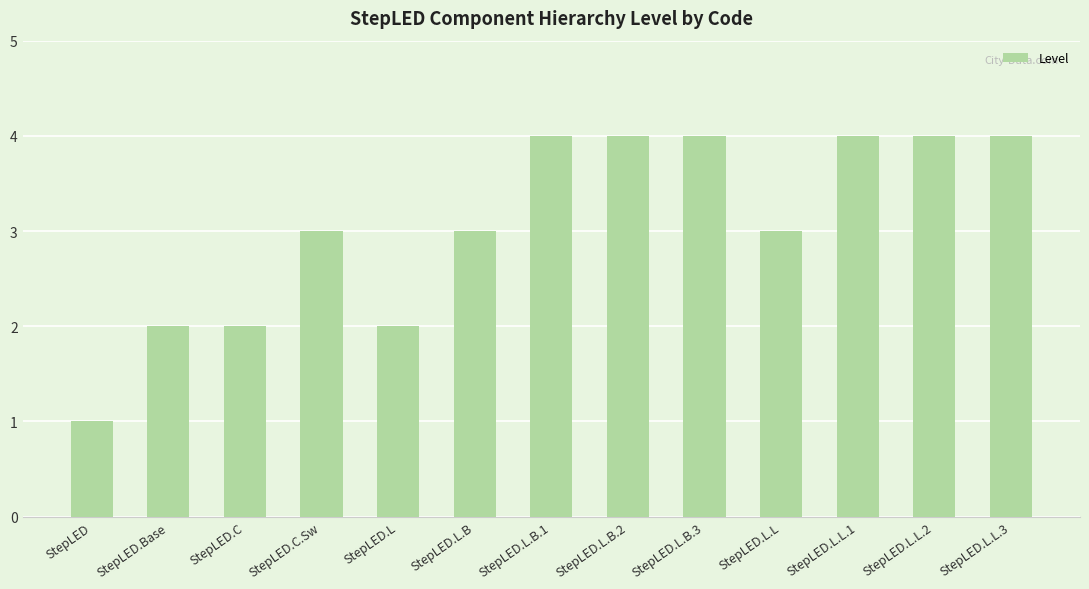

Reading left to right, transcribe all the data shown in this chart.

StepLED=1	StepLED.Base=2	StepLED.C=2	StepLED.C.Sw=3	StepLED.L=2	StepLED.L.B=3	StepLED.L.B.1=4	StepLED.L.B.2=4	StepLED.L.B.3=4	StepLED.L.L=3	StepLED.L.L.1=4	StepLED.L.L.2=4	StepLED.L.L.3=4